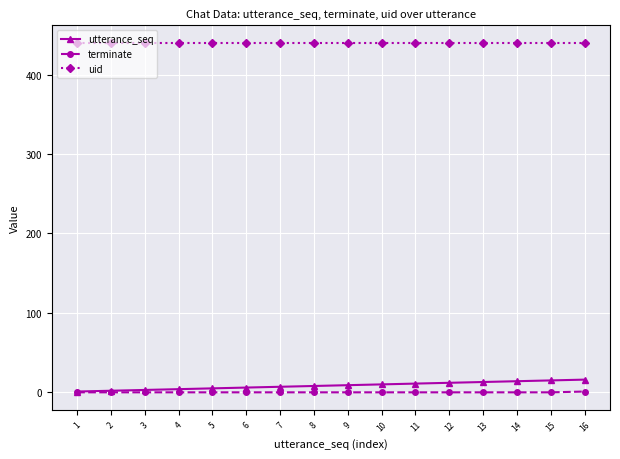

True or false: uid has a value of 268 at 12.

False